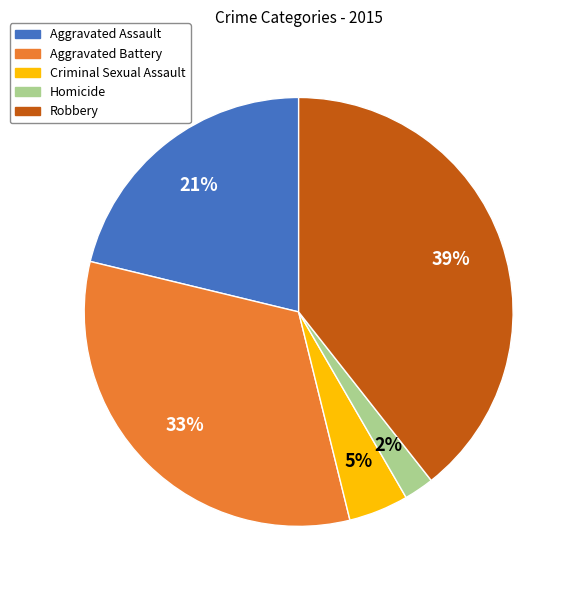

To the nearest percent, what is the combined percentage of Homicide and Criminal Sexual Assault?

7%